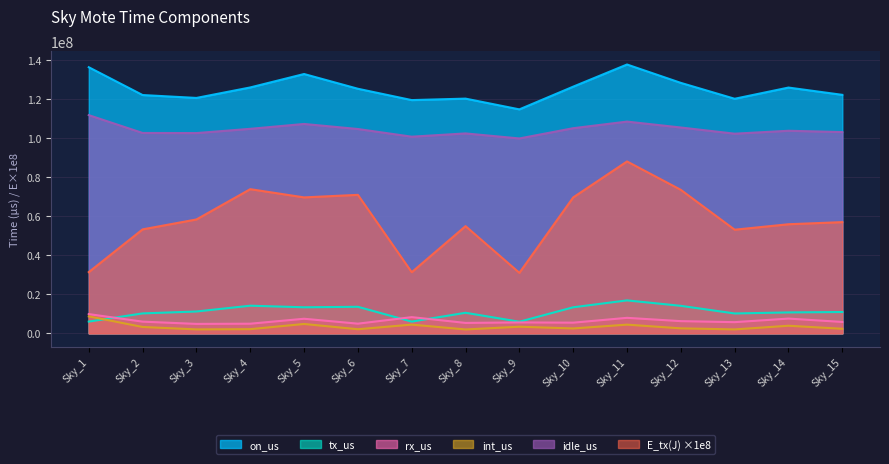

Rank the series by their maximum value, from highest to lowest.

on_us, idle_us, E_tx(J), tx_us, rx_us, int_us